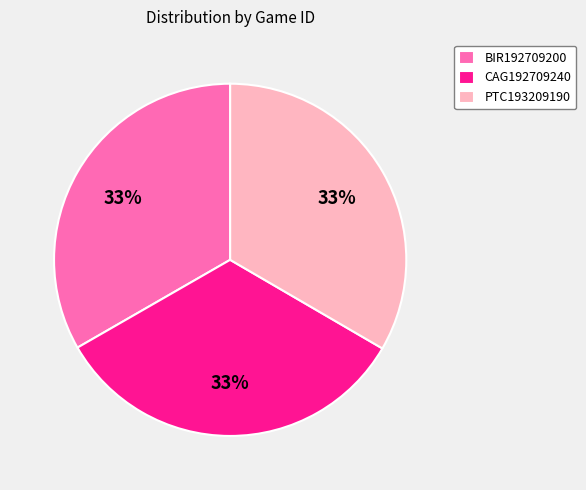

Combined, do BIR192709200 and CAG192709240 account for over 50%?

Yes